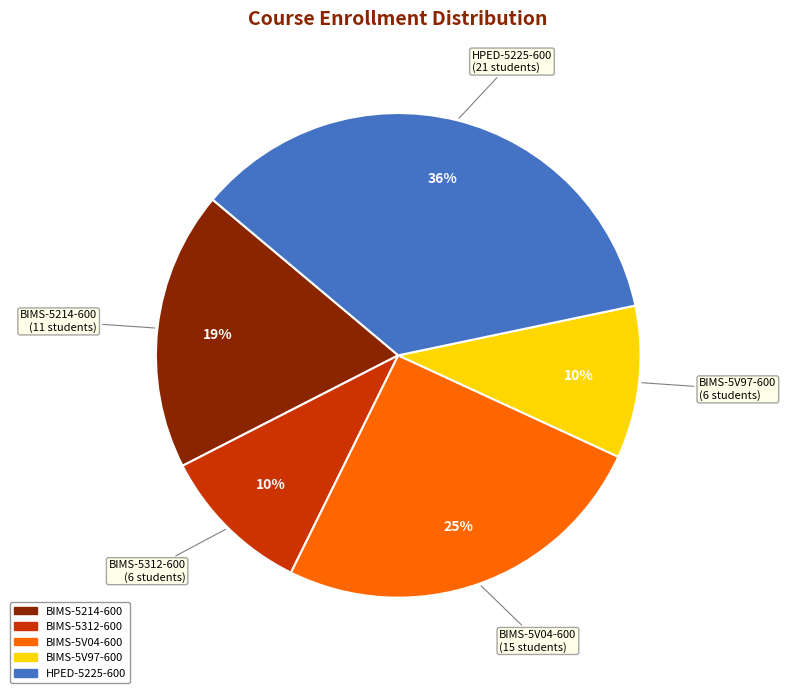

Approximately how many times larger is the value at BIMS-5312-600 compared to HPED-5225-600?

0.3